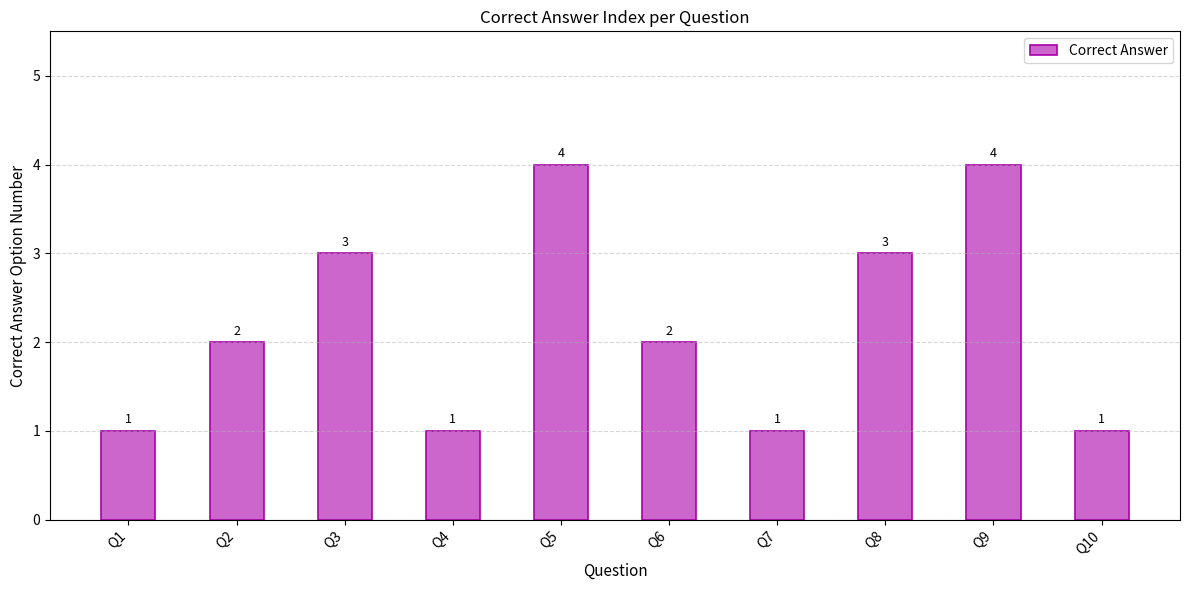

Reading left to right, list all the values displayed in this chart.

Q1=1	Q2=2	Q3=3	Q4=1	Q5=4	Q6=2	Q7=1	Q8=3	Q9=4	Q10=1